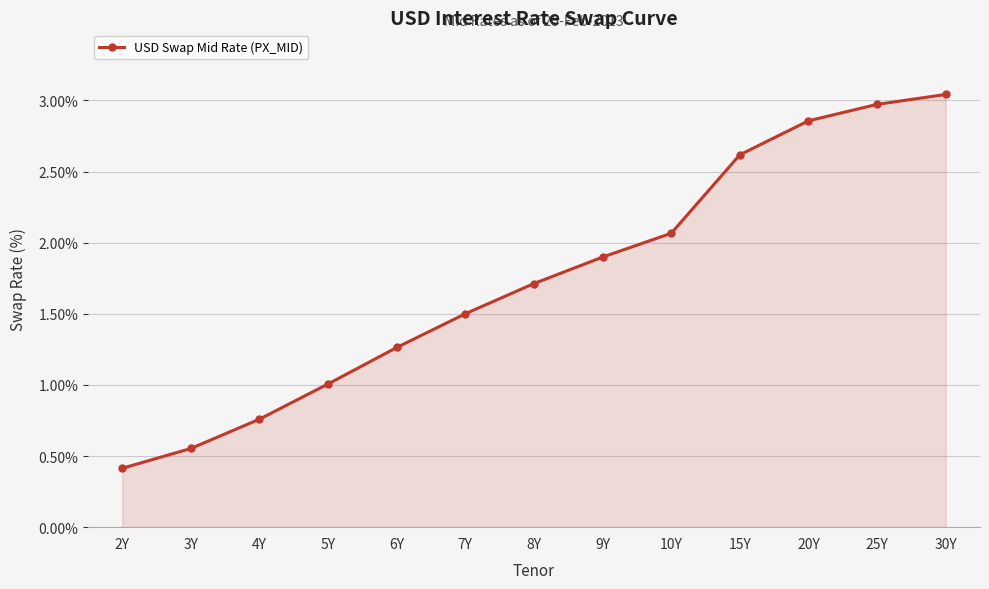

At which label is the value closest to 1?

5Y